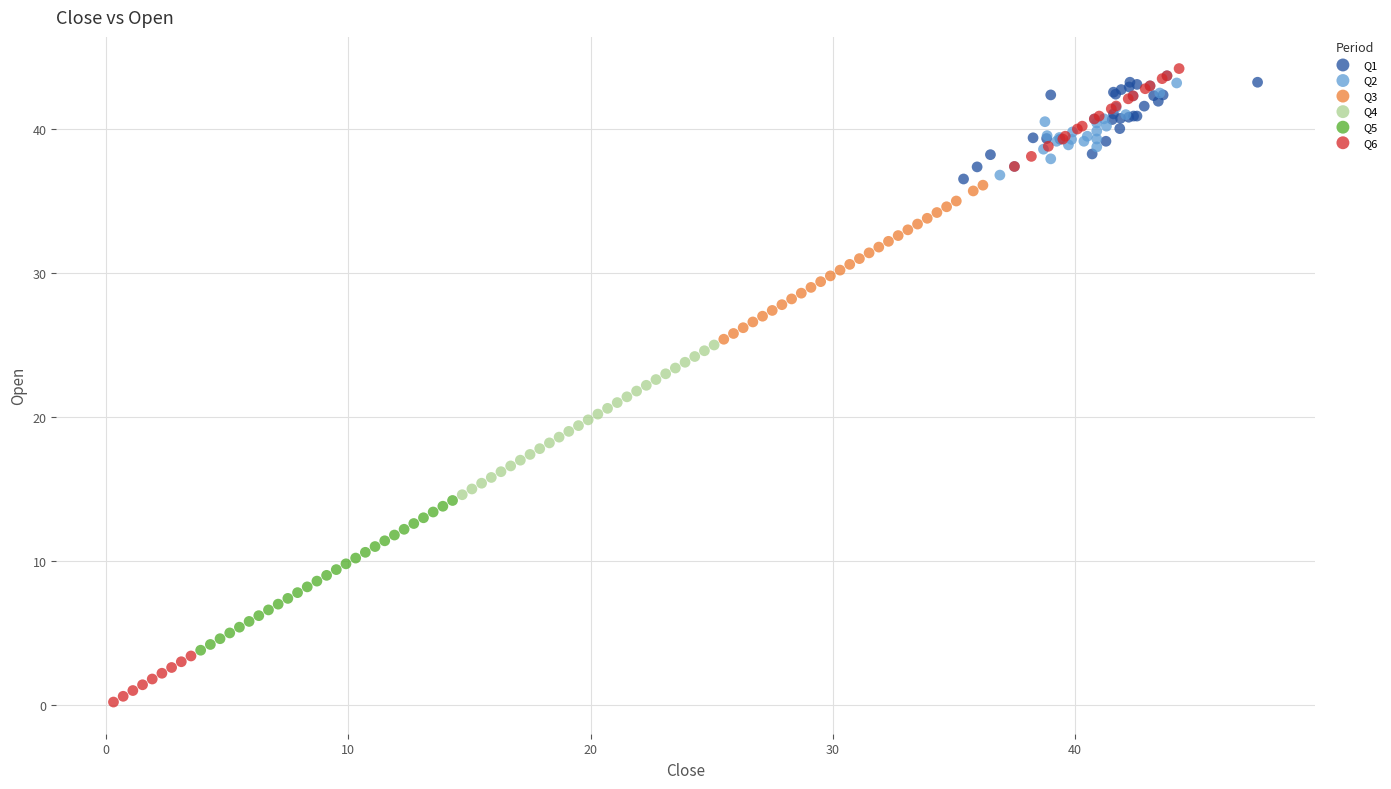

Which series has the widest spread of Y values?

Q6